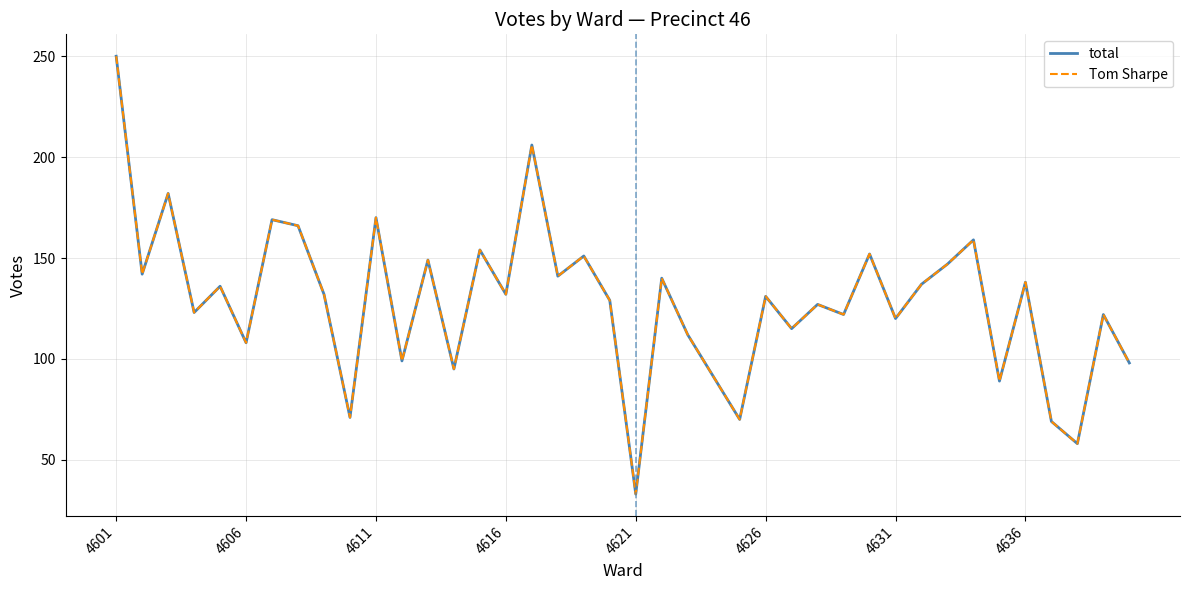

True or false: total and Tom Sharpe intersect in this chart.

False